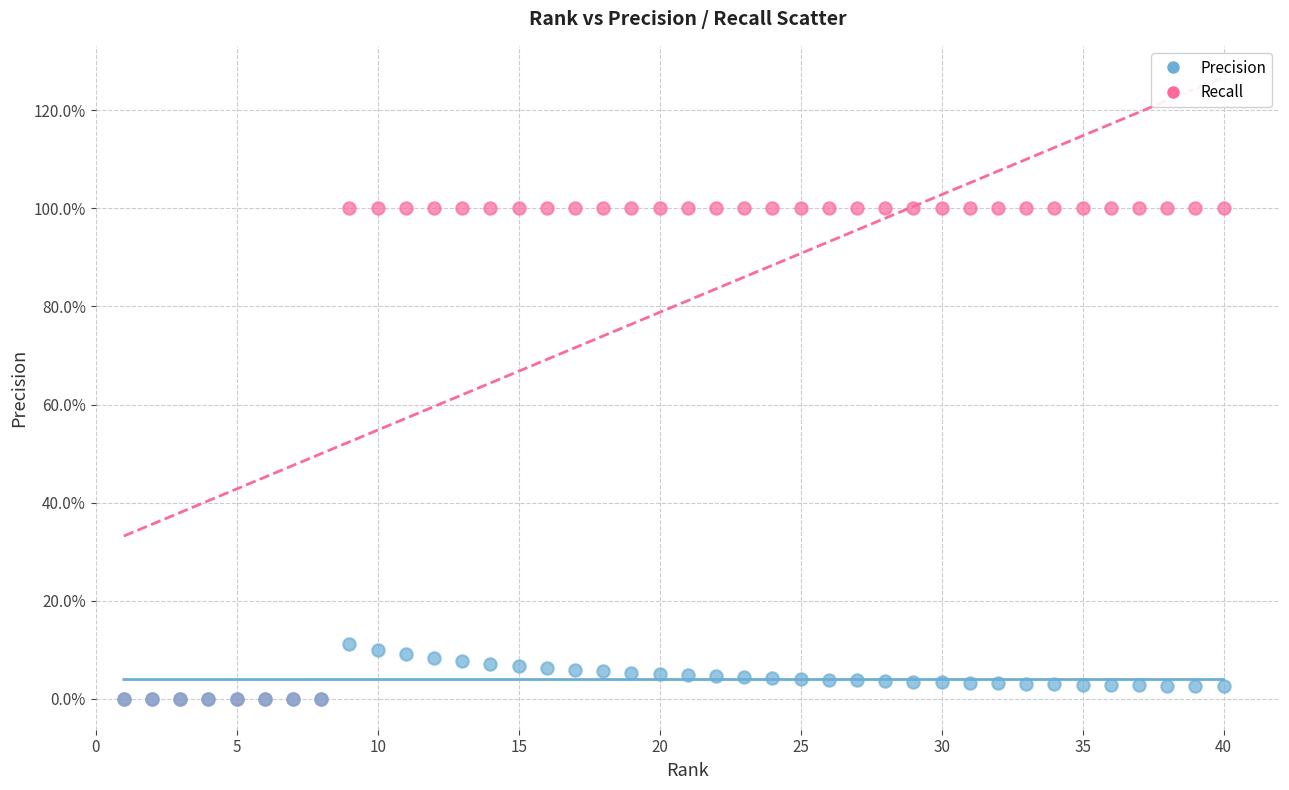

What are all the series names shown in the legend?

Precision, Recall